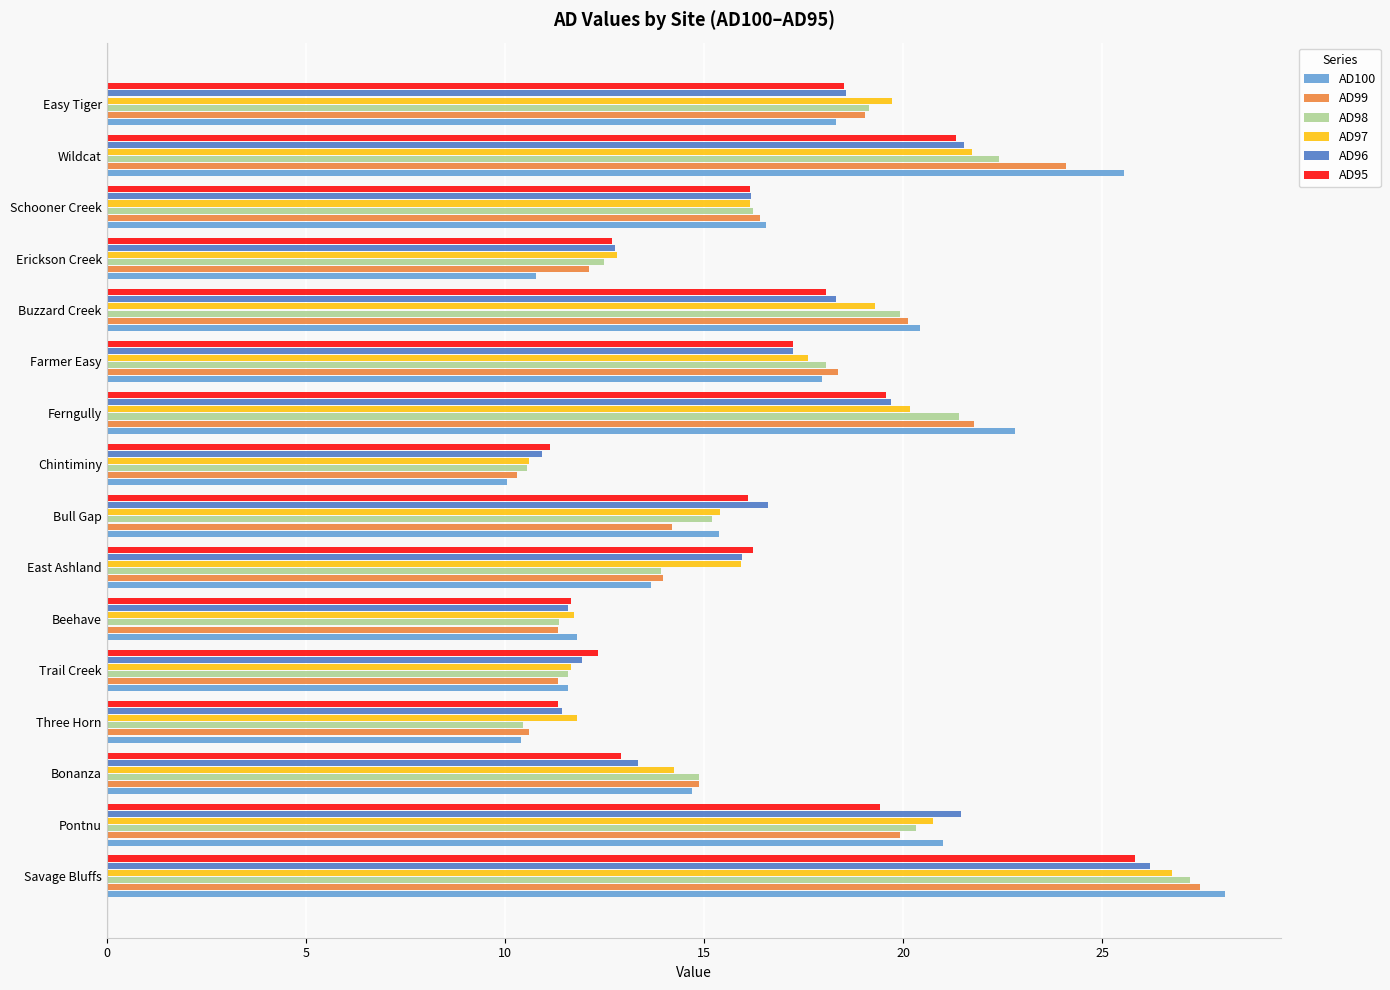

The AD97 series shows 22.5 at Erickson Creek. True or false?

False